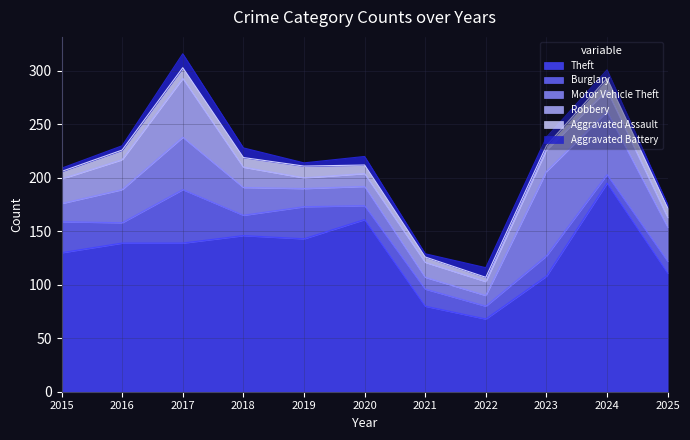

What is the average value of the Burglary series?

21